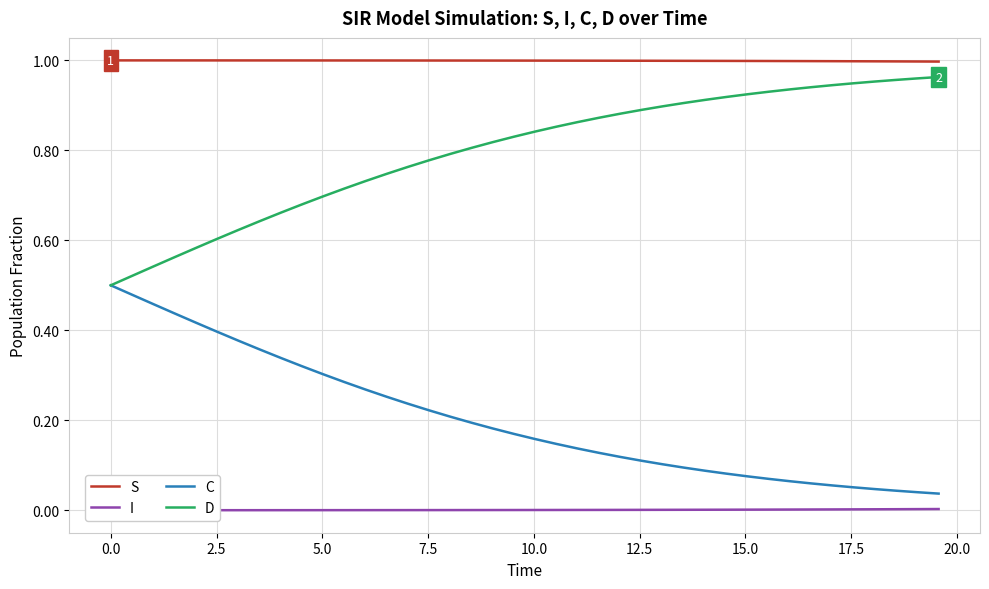

True or false: S and C intersect in this chart.

False